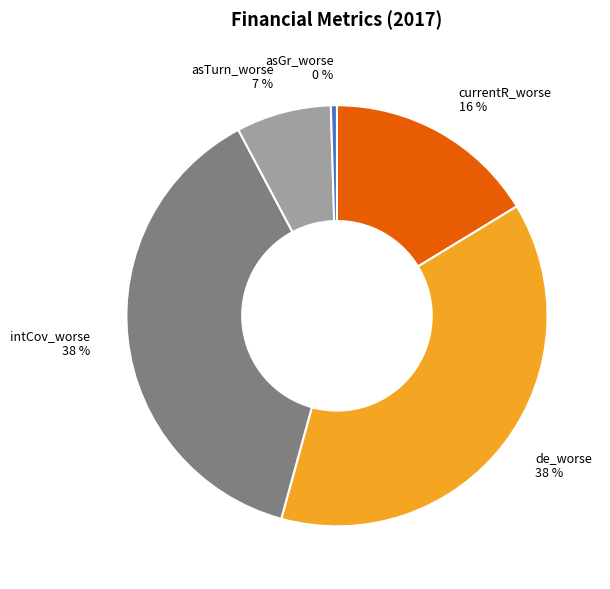

True or false: intCov_worse accounts for 38% of the total.

True